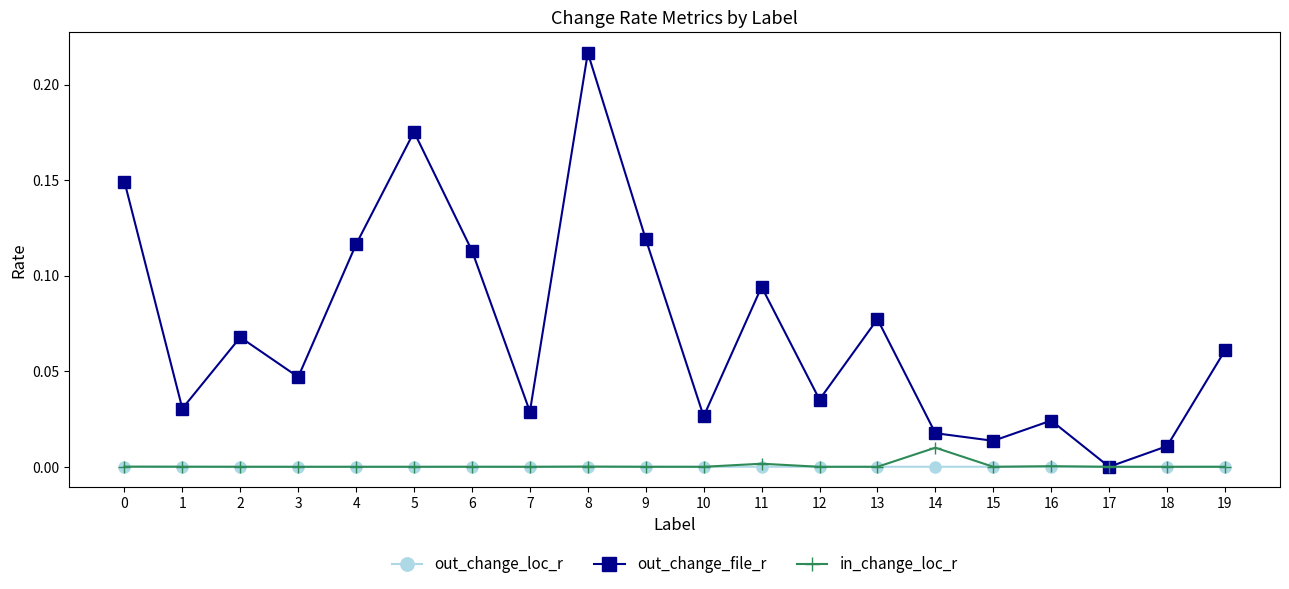

True or false: in_change_loc_r has more than 0 points higher than both neighbors.

True